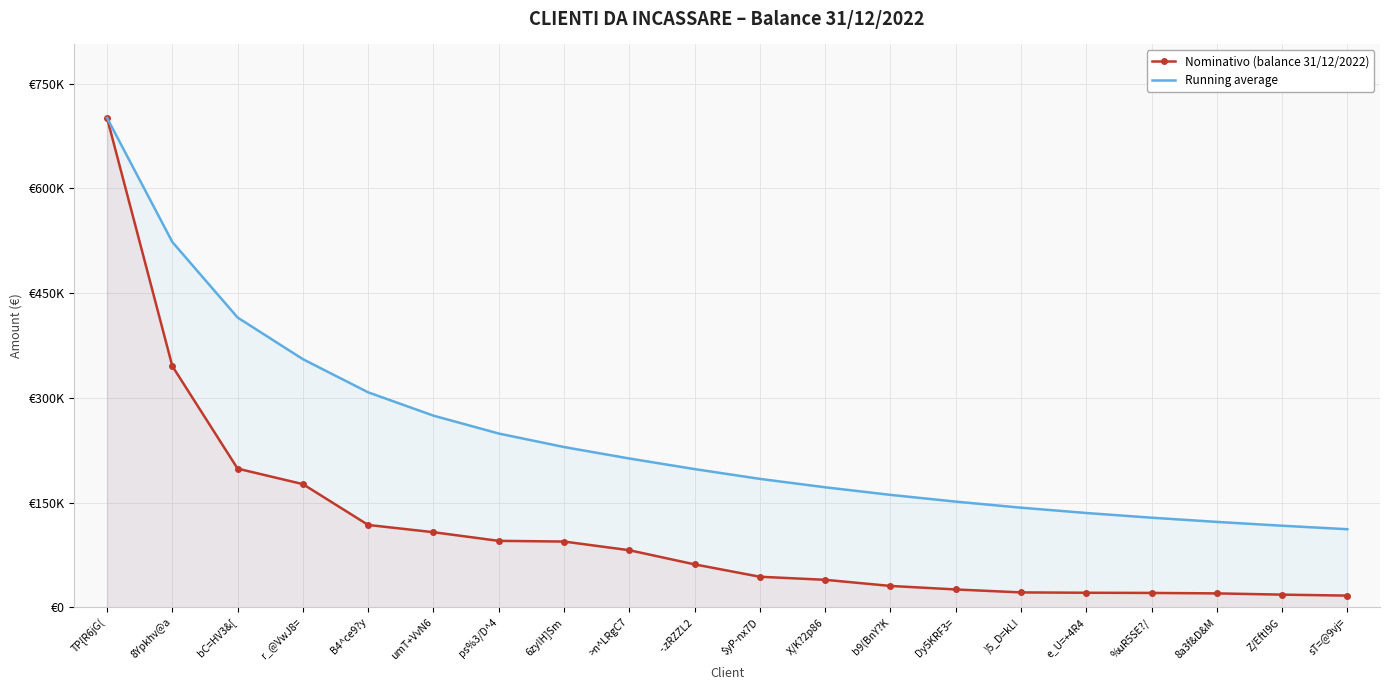

At which label does Nominativo (balance 31/12/2022) first exceed 61570?

TP{R6jG(